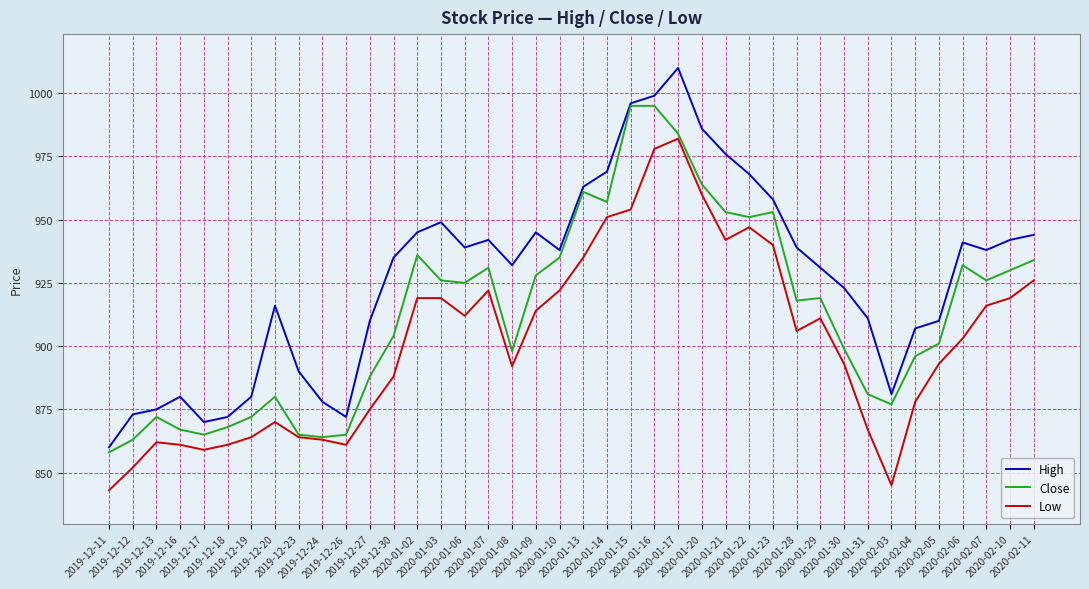

True or false: High and Low intersect in this chart.

False